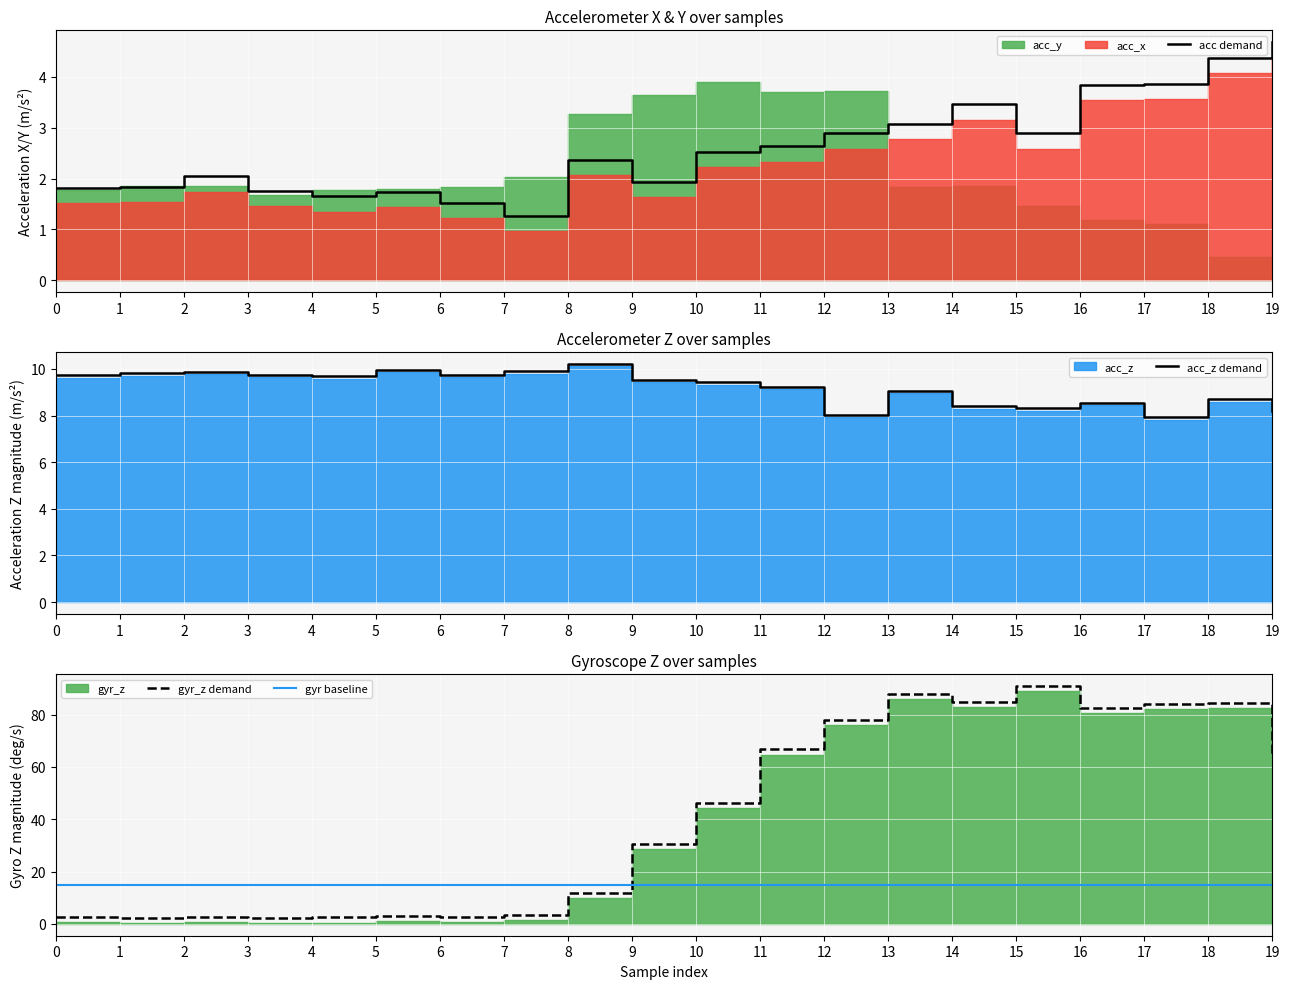

Is the value of acc_z demand at 0 greater than the value of gyr_z demand at 8?

No